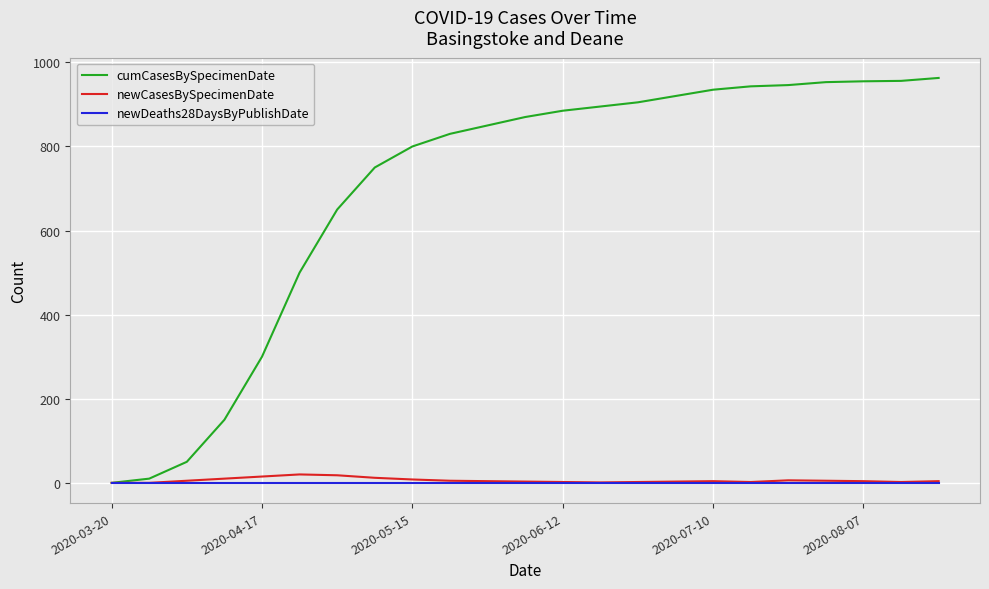

Which series has the largest total across all categories?

cumCasesBySpecimenDate